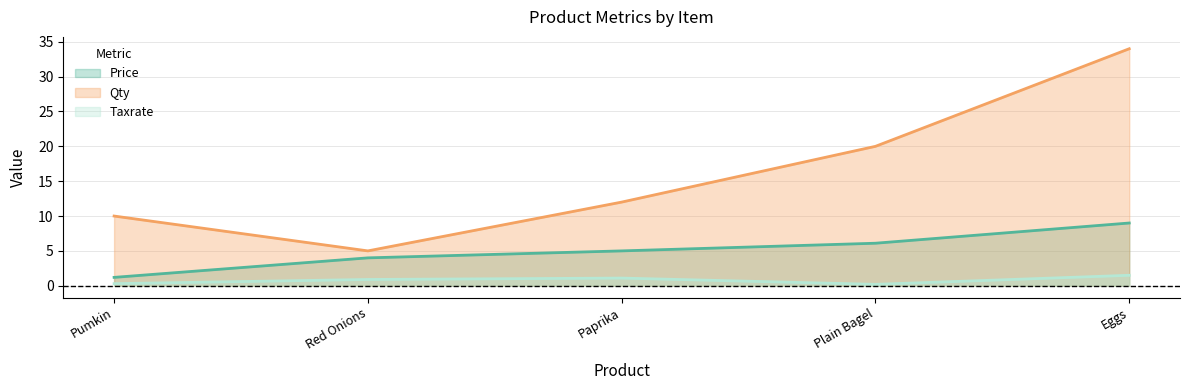

Does the chart display data point markers on the line(s)?

No